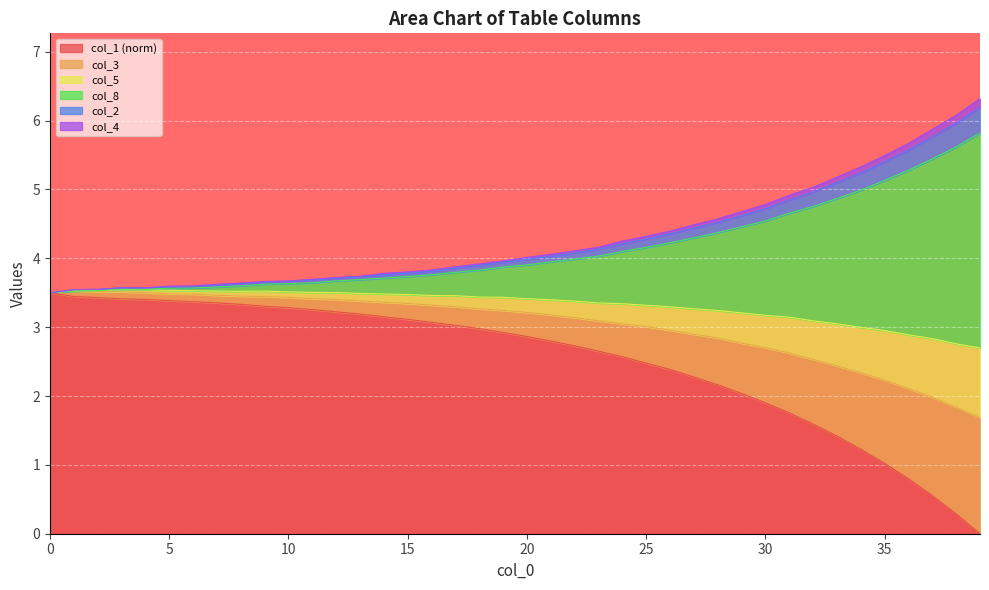

Is it true that col_5 equals 4.6 at 1?

False